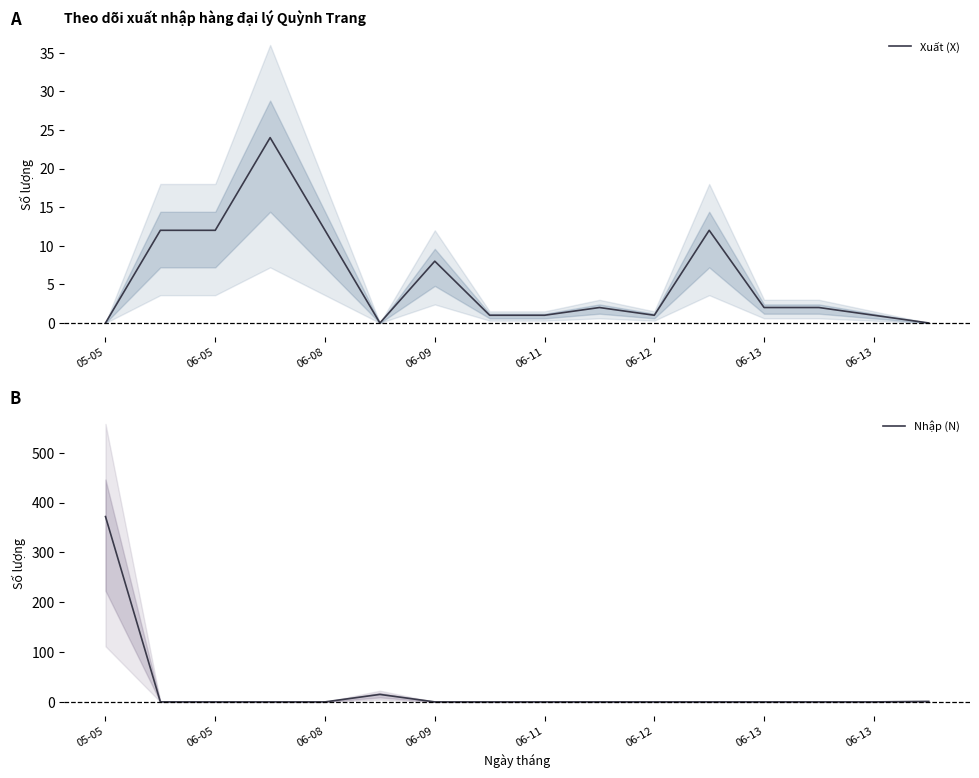

What is the difference between the maximum and second lowest values in the Xuất (X) series?

24